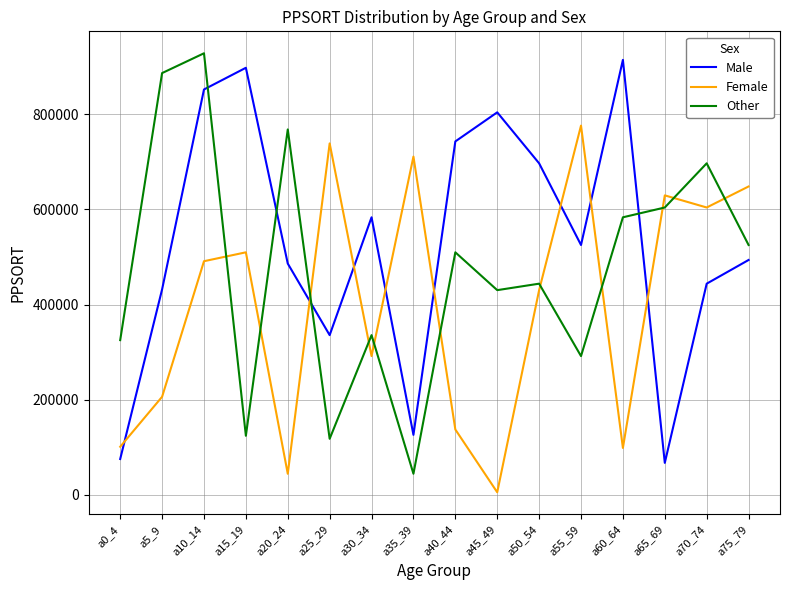

What is the sum of the Other values at a75_79 and a60_64?

1108811